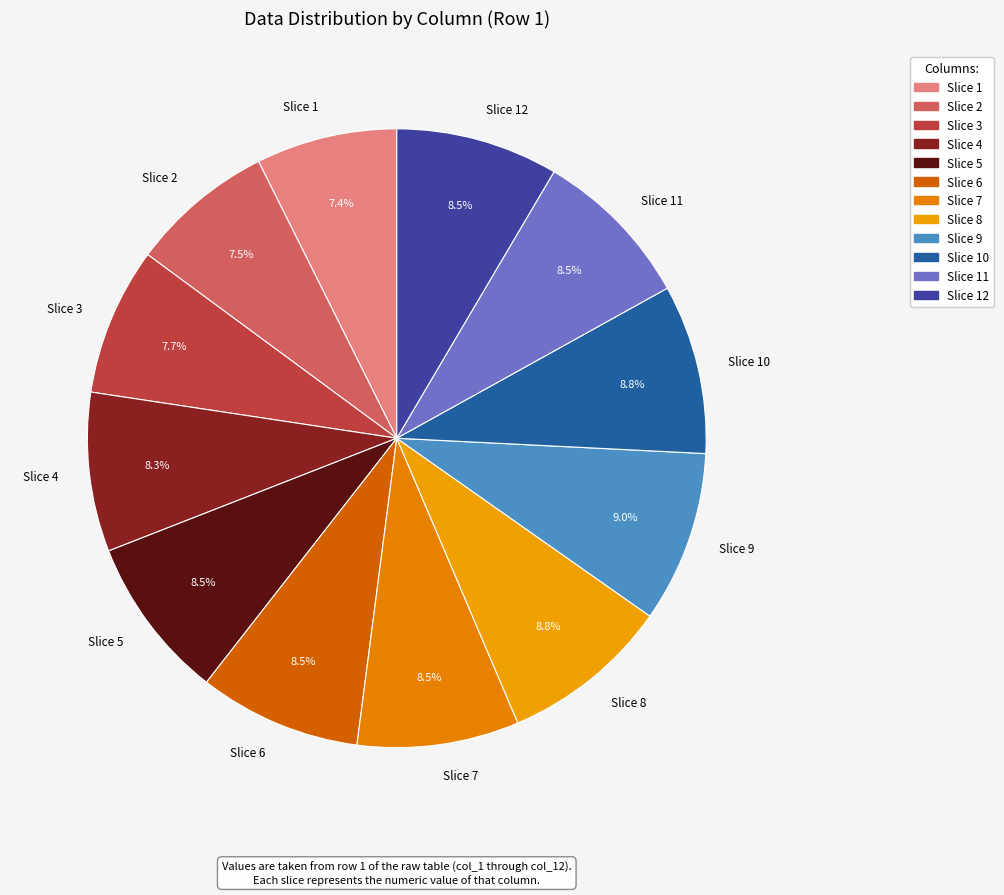

Does Slice 10 account for over 50% of the chart?

No